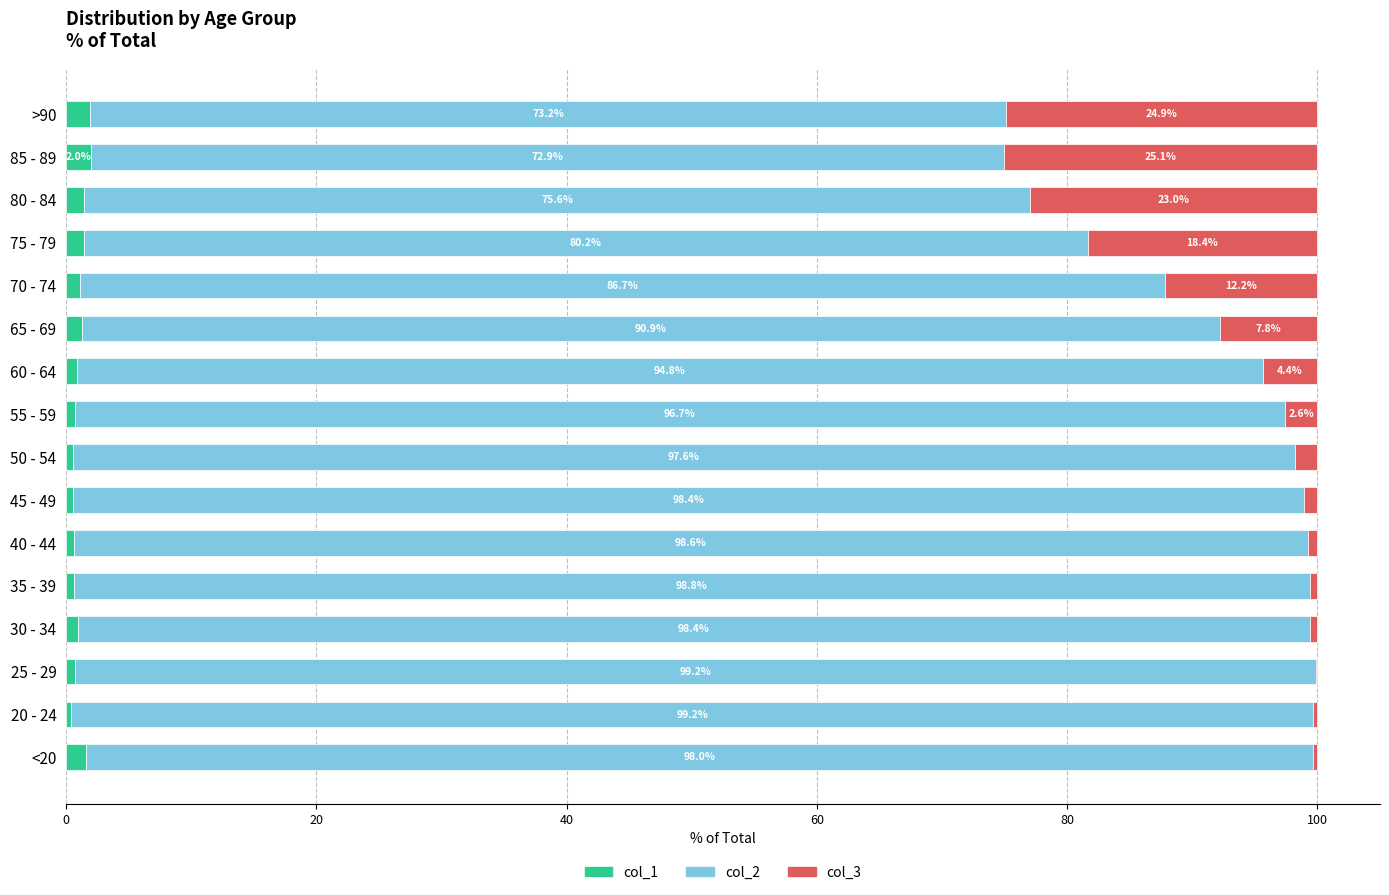

What is the highest value of the col_1 series?

2.0